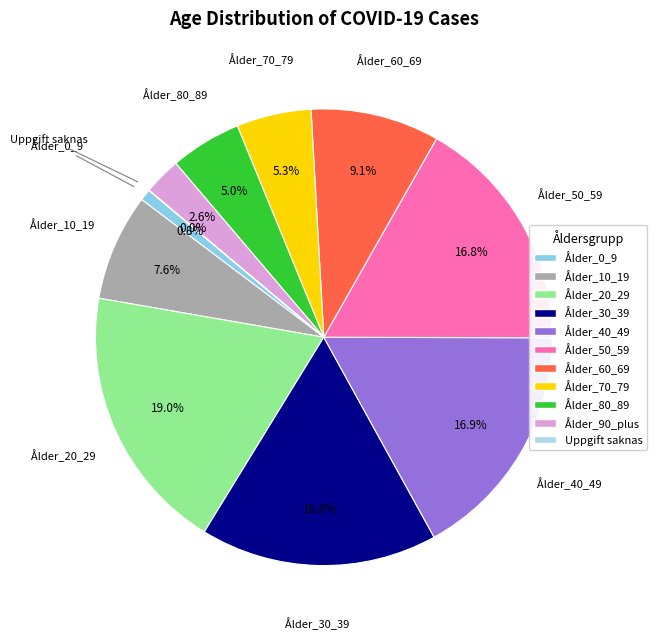

Between Ålder_40_49 and Ålder_80_89, which is larger?

Ålder_40_49